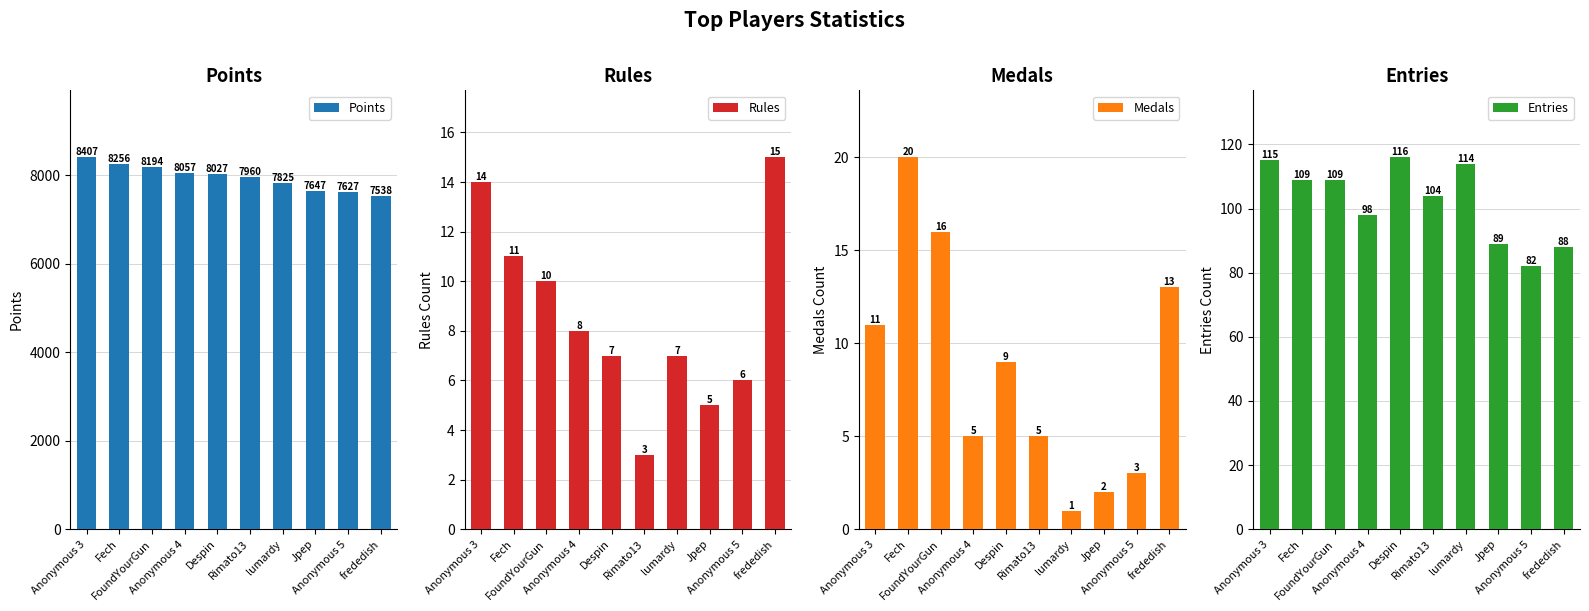

At which category is the sum across all series the highest?

Anonymous 3